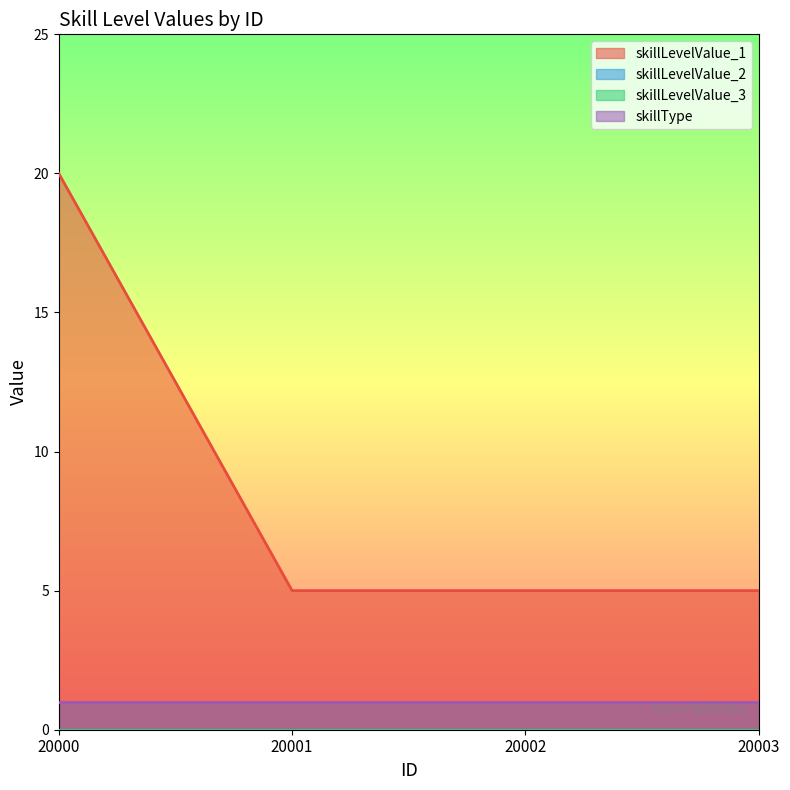

Reading left to right, what are all the values shown in this chart?

skillLevelValue_1: 20000=20	20001=5	20002=5	20003=5
skillLevelValue_2: 20000=0	20001=0	20002=0	20003=0
skillLevelValue_3: 20000=0	20001=0	20002=0	20003=0
skillType: 20000=1	20001=1	20002=1	20003=1